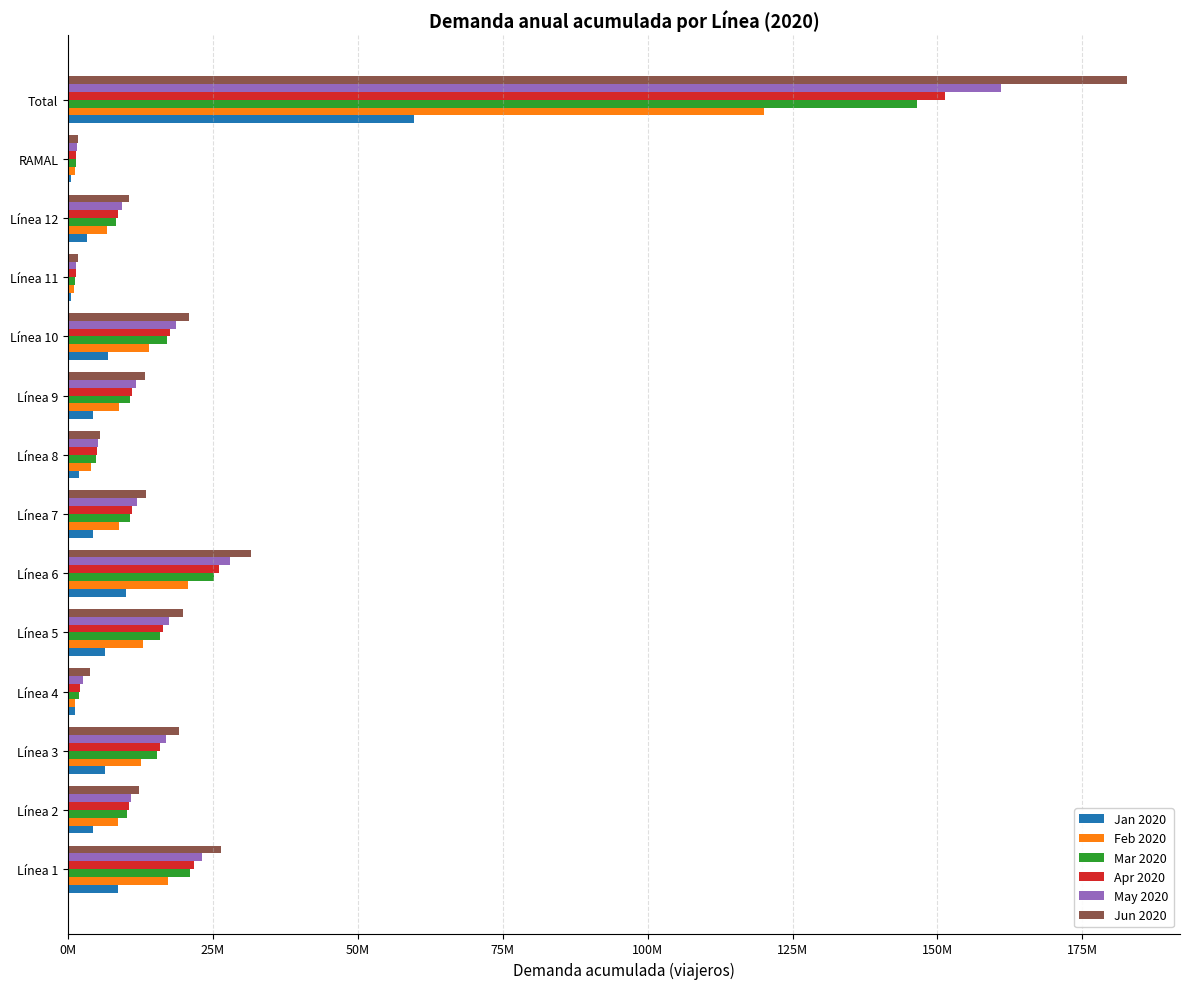

Reading left to right, transcribe all the data shown in this chart.

Jan 2020: 8624736	4252833	6309812	1232286	6450475	10060823	4282650	1934544	4284258	6869539	504138	3298272	566754	59604596
Feb 2020: 17281025	8549741	12654498	1232286	12956237	20632937	8773511	3976712	8732837	13970375	1006283	6673198	1132733	120014306
Mar 2020: 21047644	10226674	15358307	1846013	15793514	25232833	10722891	4820223	10642156	17025273	1252641	8216670	1366115	146430526
Apr 2020: 21735615	10439081	15839693	2076199	16311351	26123023	11101979	4930932	10996302	17554647	1319396	8584845	1399914	151295741
May 2020: 23140453	10911703	16820893	2557721	17380971	27876357	11836654	5125141	11694255	18578915	1447448	9214502	1468075	160939828
Jun 2020: 26333217	12193577	19095515	3717409	19791223	31630957	13411254	5561015	13243609	20916230	1697284	10575838	1659310	182717973